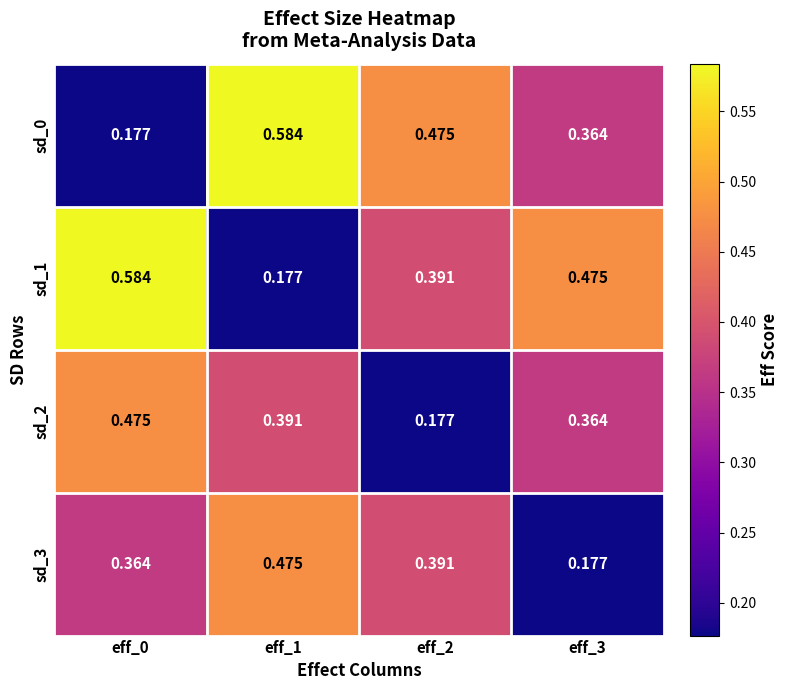

Is the value of sd_0 at eff_0 greater than the value of sd_2 at eff_0?

No